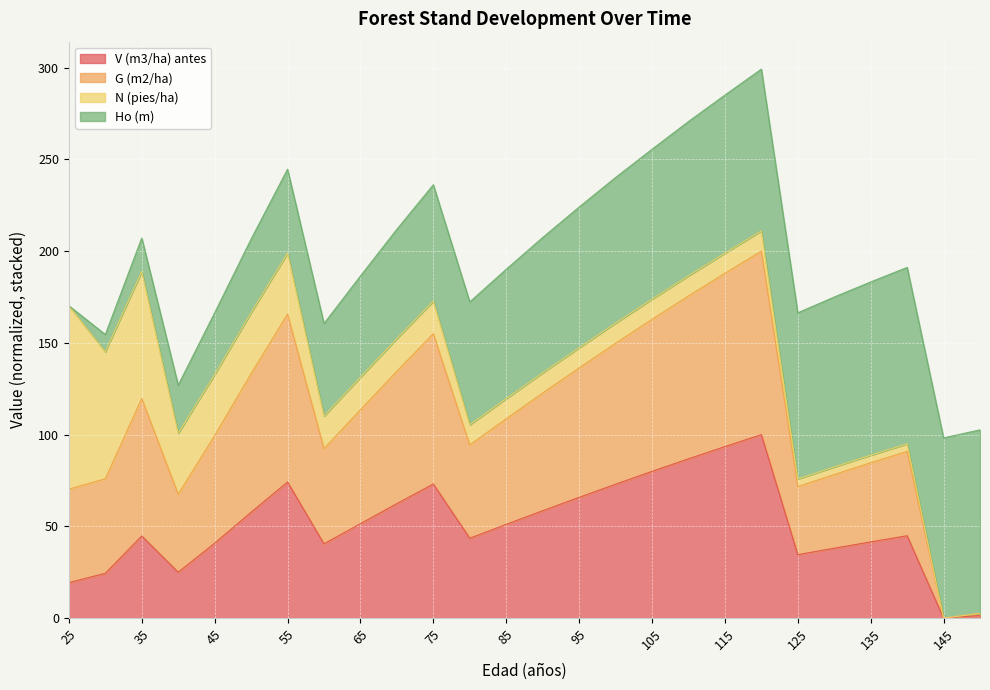

True or false: G (m2/ha) and V (m3/ha) antes intersect in this chart.

False